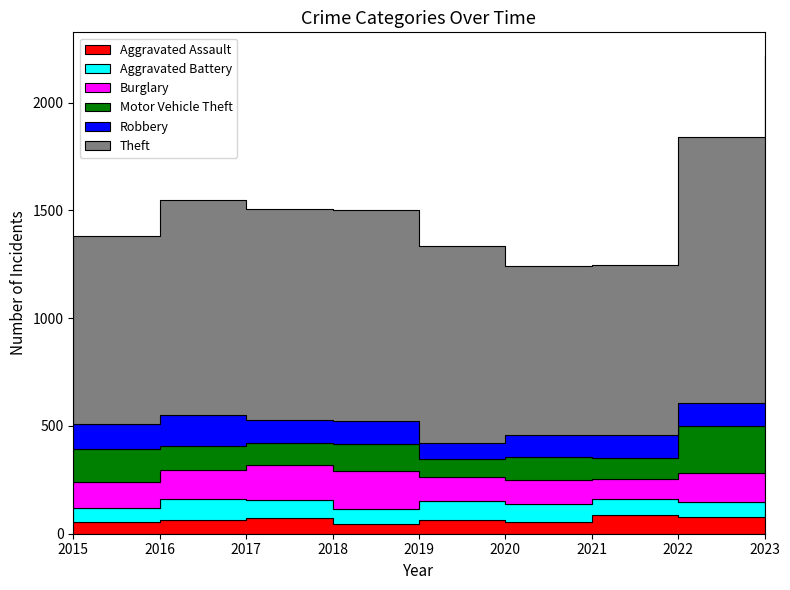

In Theft, how many points are lower than both neighbors (excluding endpoints)?

1